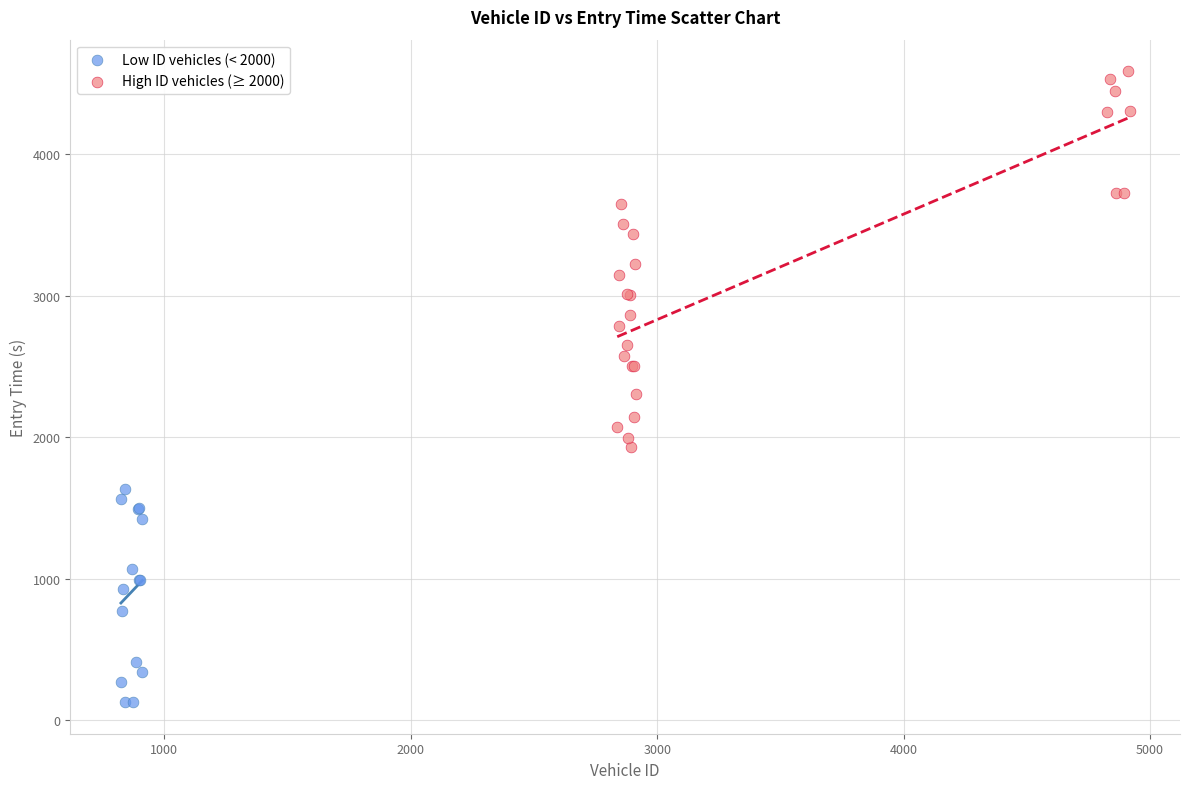

Which series reaches the maximum Y coordinate?

High ID vehicles (≥ 2000)